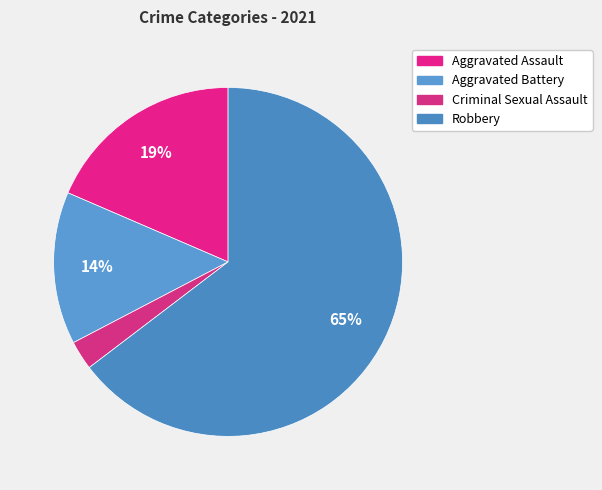

Which slice is the largest?

Robbery